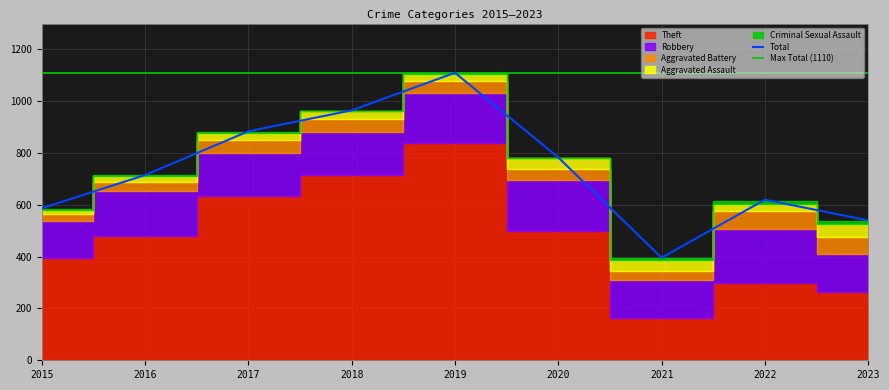

In Criminal Sexual Assault, how many points are lower than both neighbors (excluding endpoints)?

1